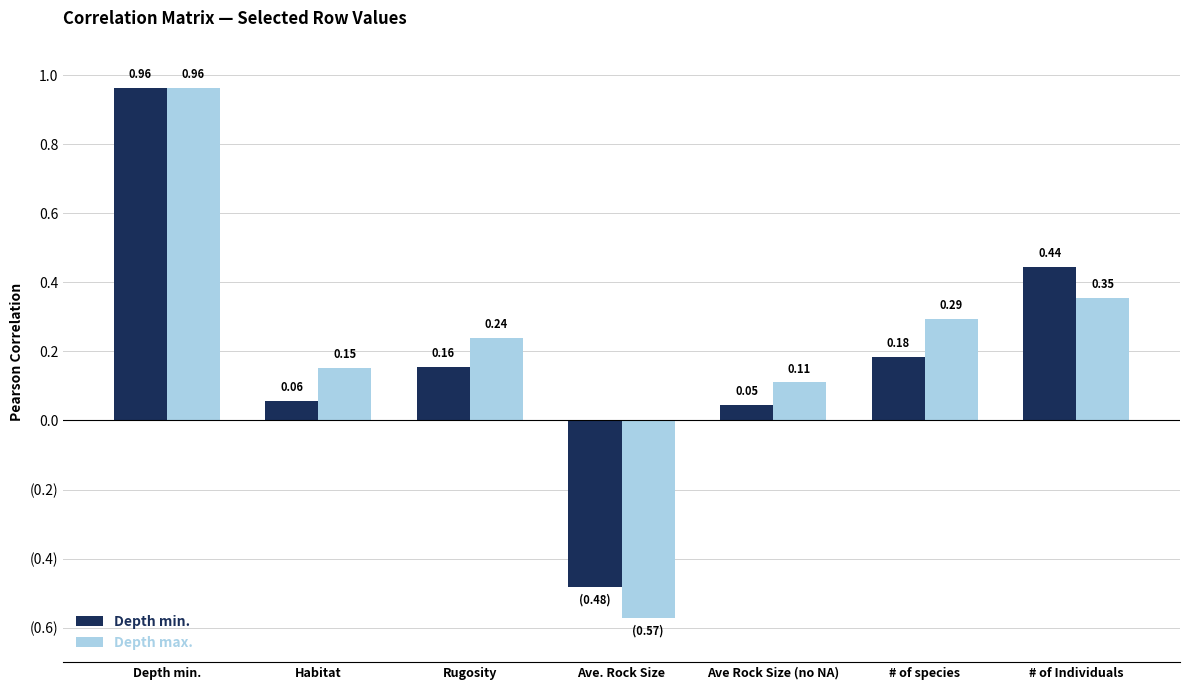

Rank the series by their average value, from highest to lowest.

Depth max., Depth min.